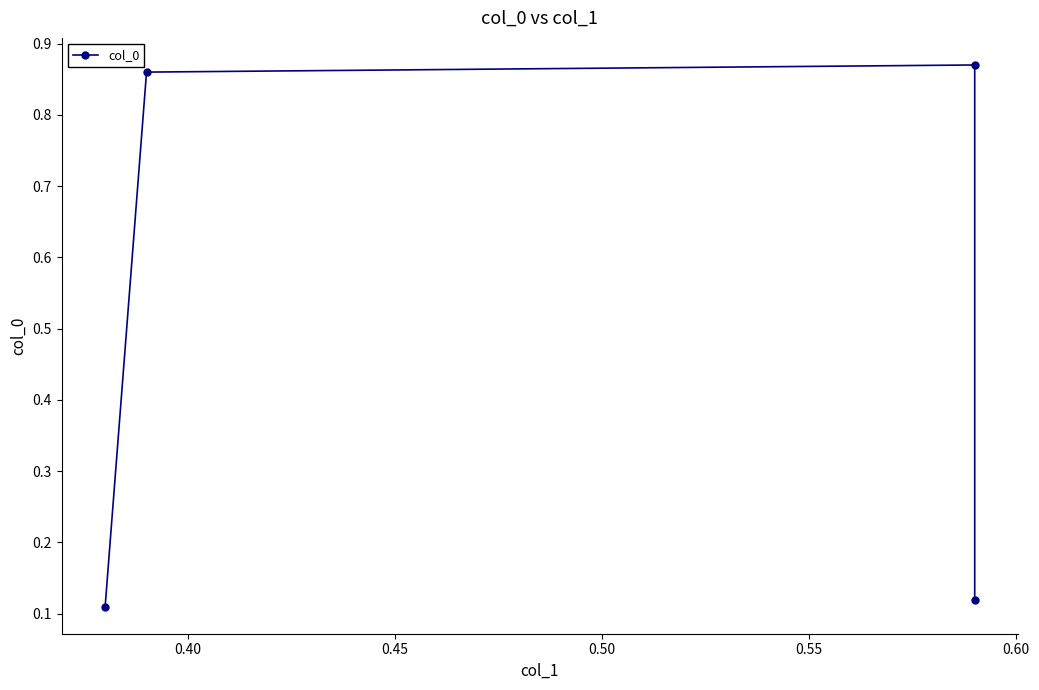

Is this an area chart (filled region under the line)?

No